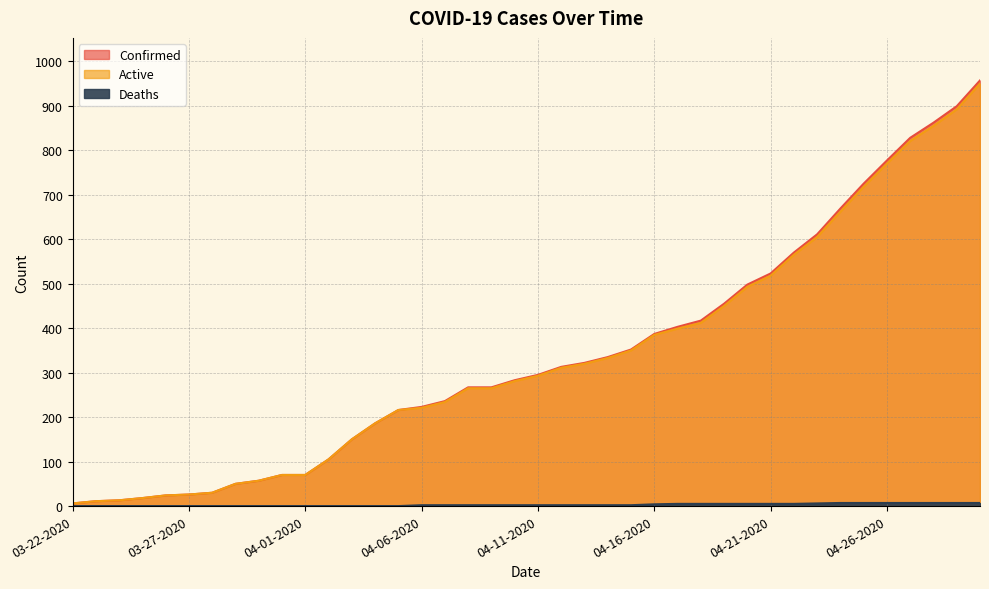

Reading left to right, list all the values displayed in this chart.

Confirmed: 03-22-2020=6	03-23-2020=11	03-24-2020=13	03-25-2020=18	03-26-2020=24	03-27-2020=26	03-28-2020=30	03-29-2020=50	03-30-2020=57	03-31-2020=70	04-01-2020=70	04-02-2020=105	04-03-2020=150	04-04-2020=186	04-05-2020=216	04-06-2020=223	04-07-2020=236	04-08-2020=267	04-09-2020=267	04-10-2020=283	04-11-2020=295	04-12-2020=313	04-13-2020=322	04-14-2020=335	04-15-2020=352	04-16-2020=387	04-17-2020=403	04-18-2020=417	04-19-2020=455	04-20-2020=498	04-21-2020=523	04-22-2020=570	04-23-2020=611	04-24-2020=669	04-25-2020=725	04-26-2020=777	04-27-2020=828	04-28-2020=862	04-29-2020=899	04-30-2020=957
Active: 03-22-2020=6	03-23-2020=11	03-24-2020=13	03-25-2020=18	03-26-2020=24	03-27-2020=26	03-28-2020=30	03-29-2020=50	03-30-2020=57	03-31-2020=70	04-01-2020=70	04-02-2020=105	04-03-2020=150	04-04-2020=186	04-05-2020=216	04-06-2020=221	04-07-2020=234	04-08-2020=265	04-09-2020=265	04-10-2020=281	04-11-2020=293	04-12-2020=311	04-13-2020=320	04-14-2020=333	04-15-2020=350	04-16-2020=385	04-17-2020=399	04-18-2020=412	04-19-2020=450	04-20-2020=493	04-21-2020=518	04-22-2020=565	04-23-2020=605	04-24-2020=662	04-25-2020=718	04-26-2020=770	04-27-2020=821	04-28-2020=855	04-29-2020=892	04-30-2020=950
Deaths: 03-22-2020=0	03-23-2020=0	03-24-2020=0	03-25-2020=0	03-26-2020=0	03-27-2020=0	03-28-2020=0	03-29-2020=0	03-30-2020=0	03-31-2020=0	04-01-2020=0	04-02-2020=0	04-03-2020=0	04-04-2020=0	04-05-2020=0	04-06-2020=2	04-07-2020=2	04-08-2020=2	04-09-2020=2	04-10-2020=2	04-11-2020=2	04-12-2020=2	04-13-2020=2	04-14-2020=2	04-15-2020=2	04-16-2020=4	04-17-2020=5	04-18-2020=5	04-19-2020=5	04-20-2020=5	04-21-2020=5	04-22-2020=5	04-23-2020=6	04-24-2020=7	04-25-2020=7	04-26-2020=7	04-27-2020=7	04-28-2020=7	04-29-2020=7	04-30-2020=7